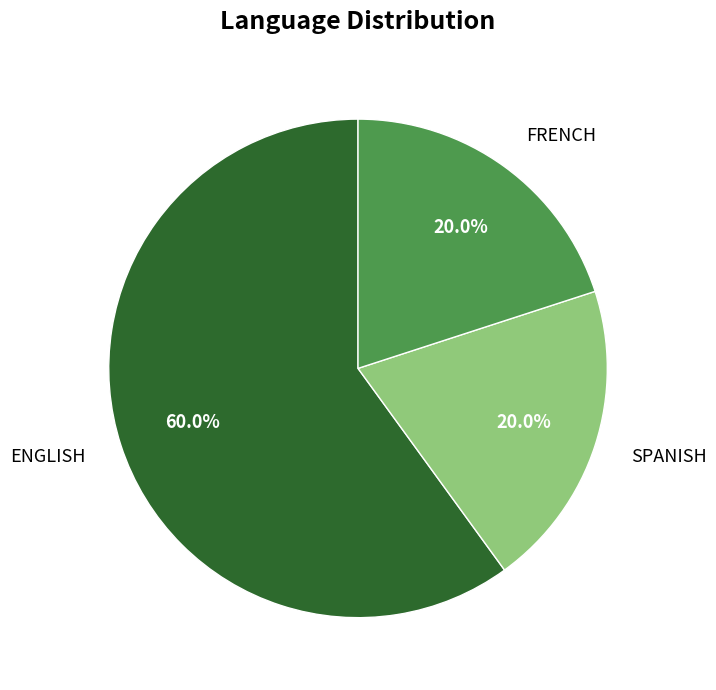

Does any single category account for the majority?

Yes